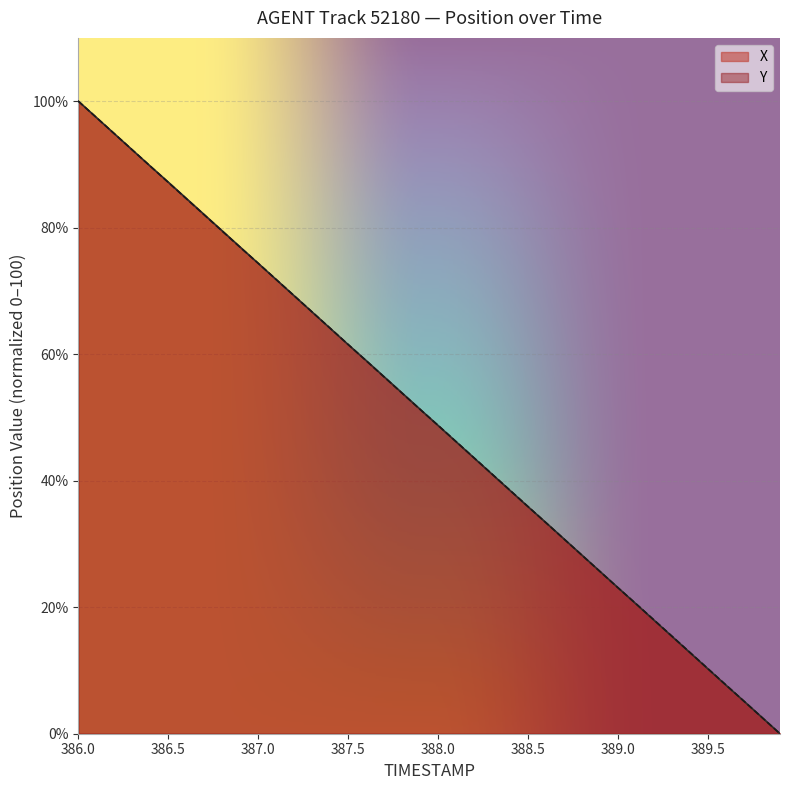

What is the greatest value displayed?

100.0